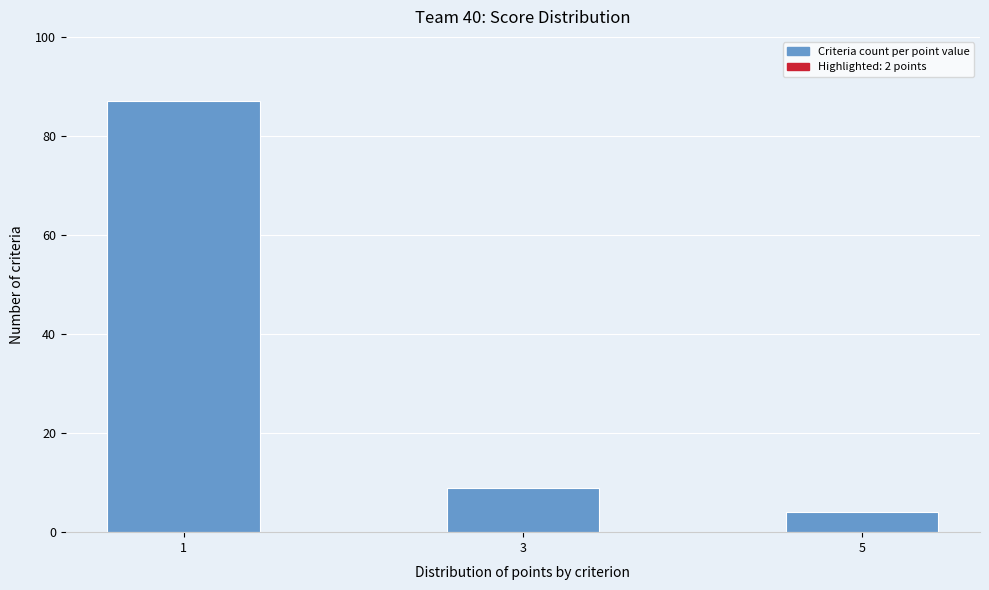

Reading left to right, what are all the values shown in this chart?

87	9	4